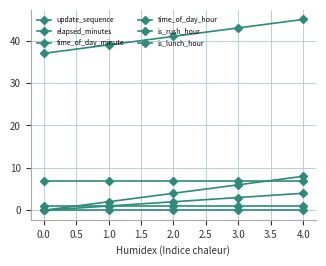

How many data points in update_sequence are less than 2?

2